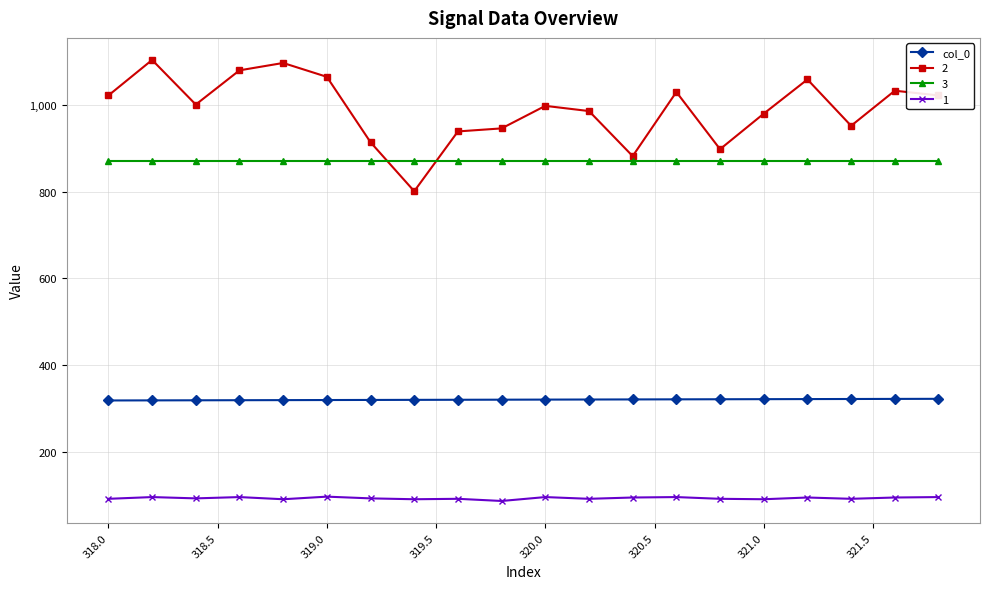

Count the number of data series in this chart.

4